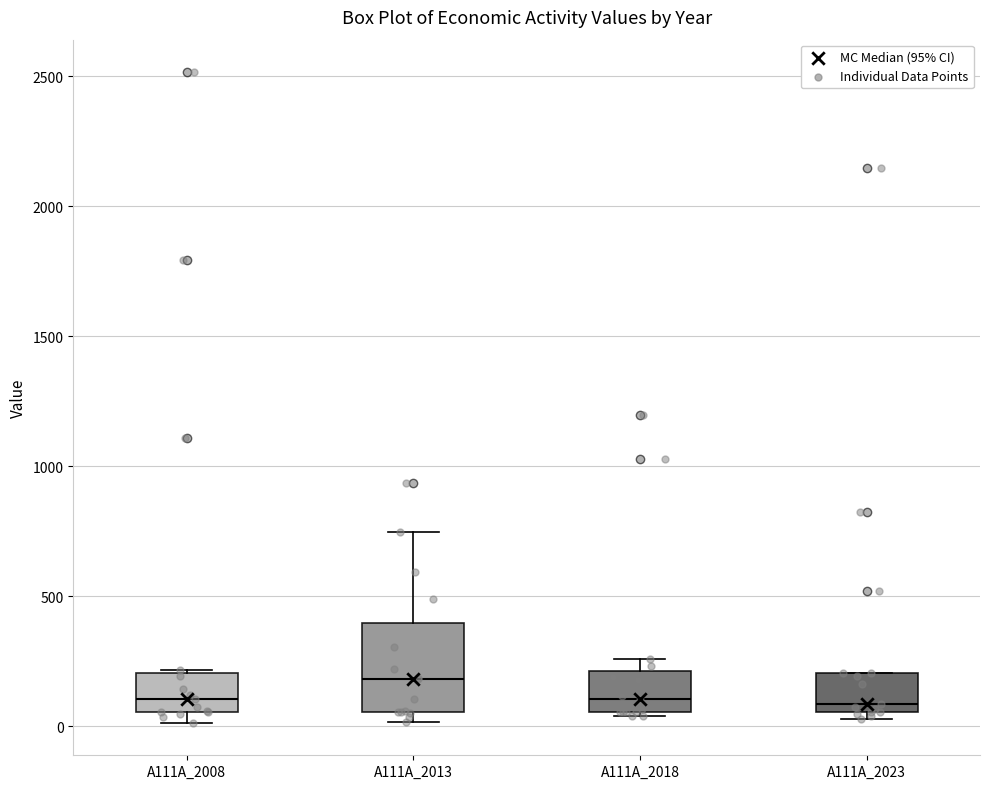

Which box's median line is the highest?

A111A_2013